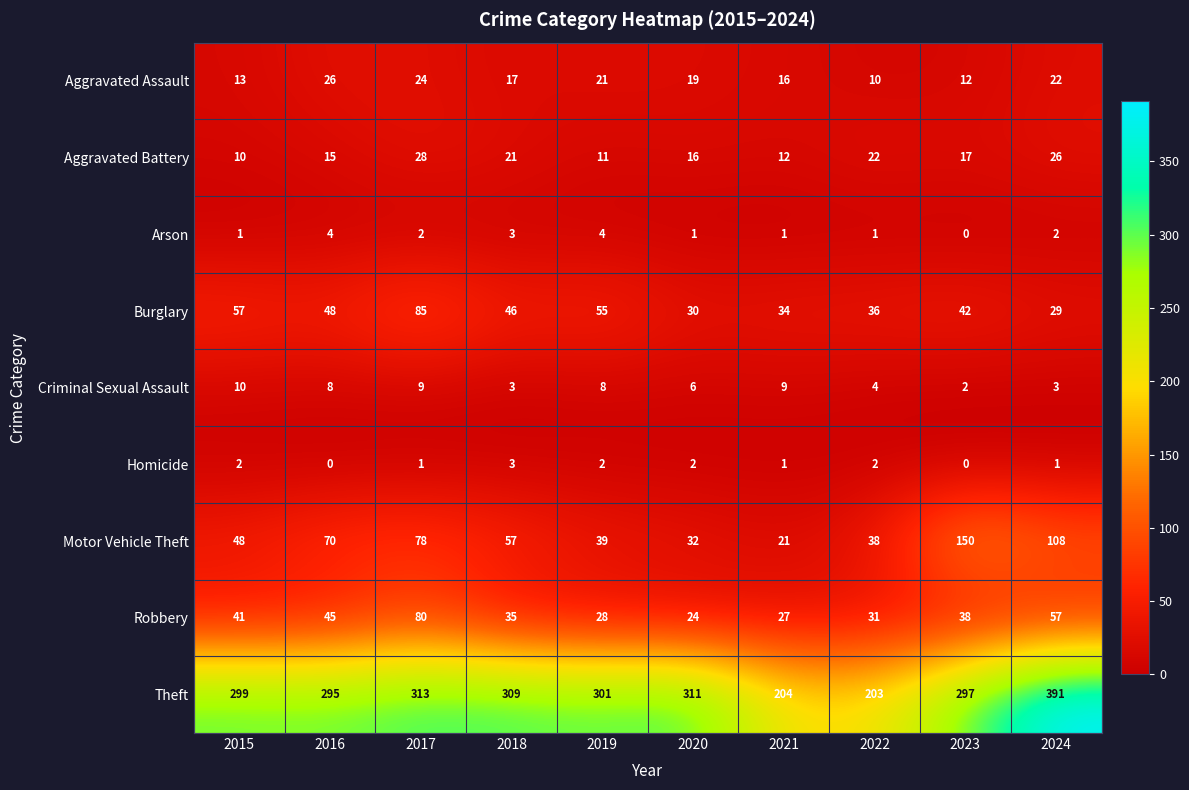

Is the value of Burglary at 2022 greater than the value of Arson at 2020?

Yes